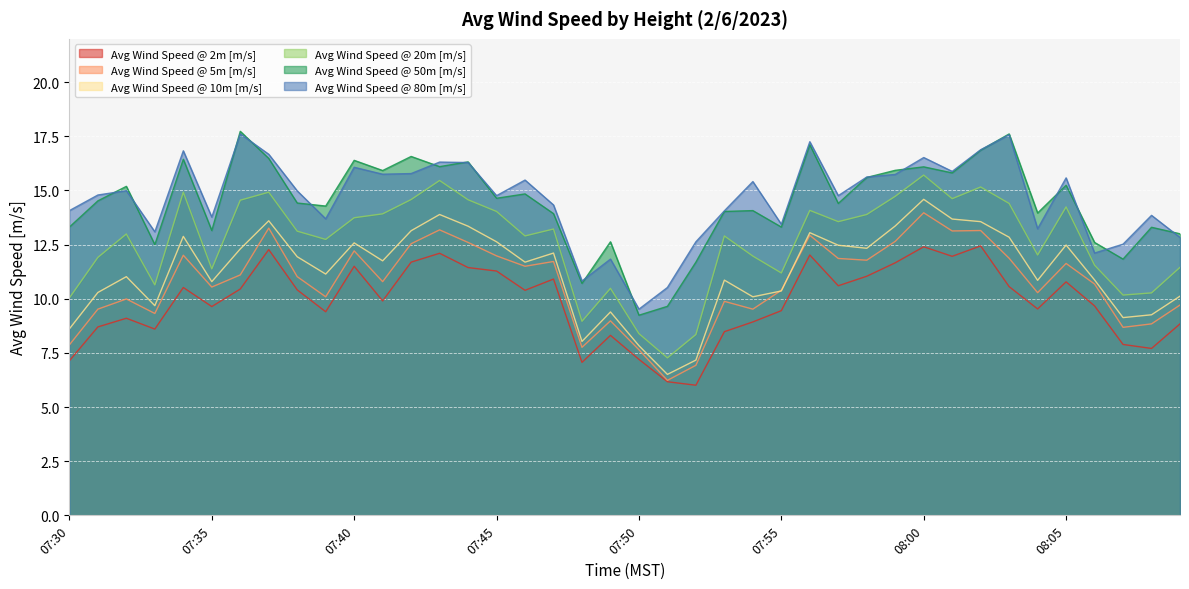

Is the value of 10m at 07:47 greater than the value of 20m at 07:50?

Yes